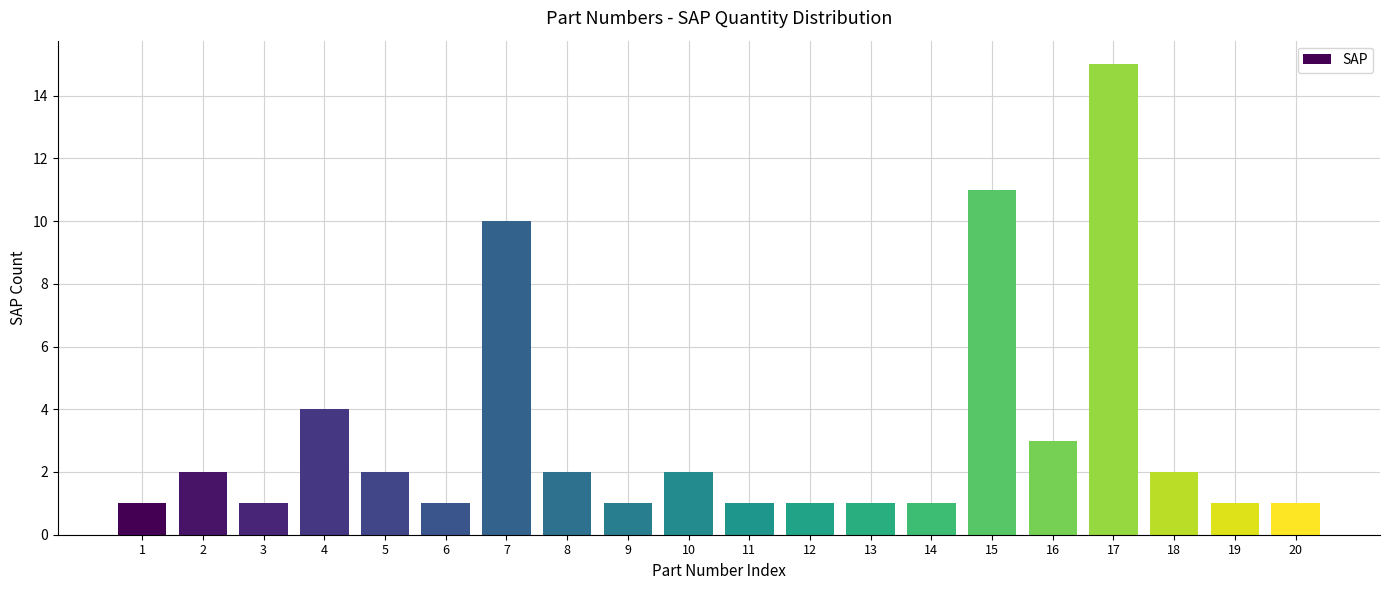

What is the sum of all values?

63